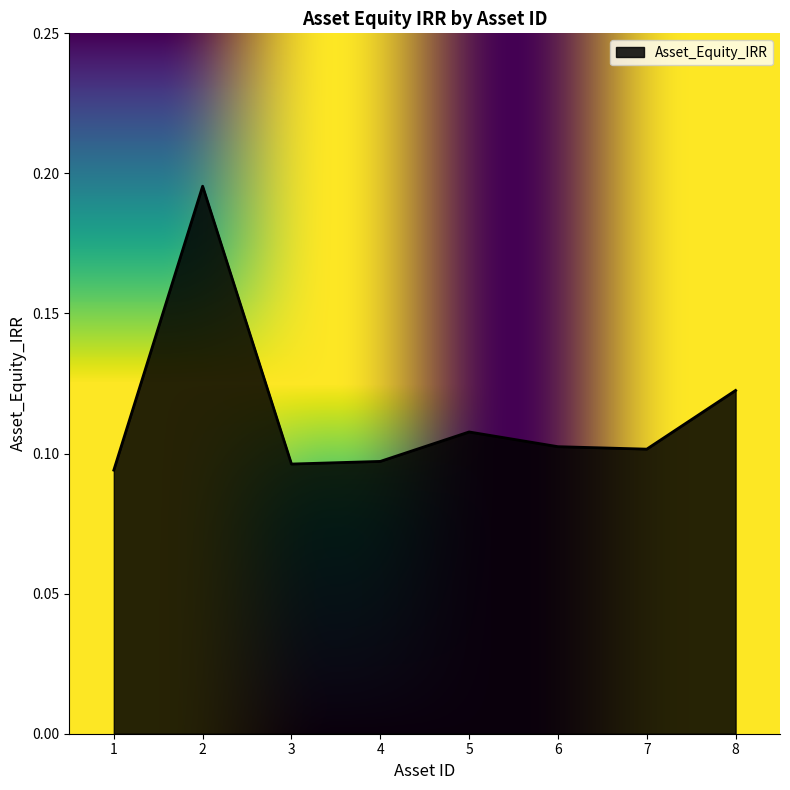

Which has a higher value, 7 or 5?

5